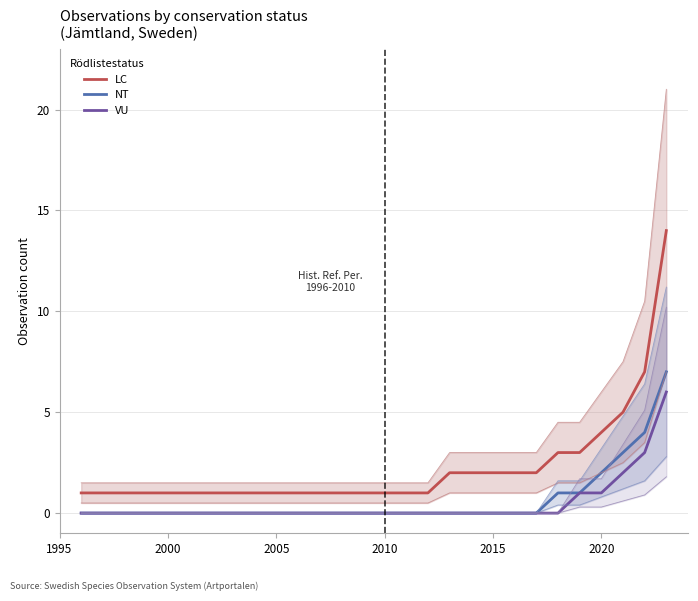

The LC series shows 2 at 2015. True or false?

True